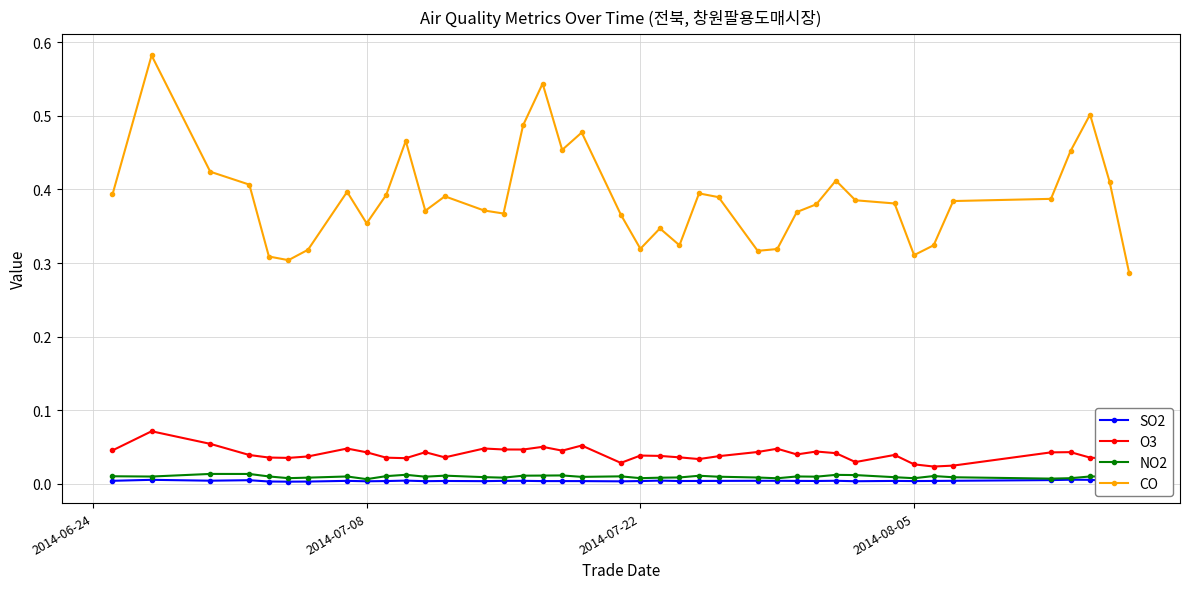

True or false: O3 has more than 2 interior local peaks.

True